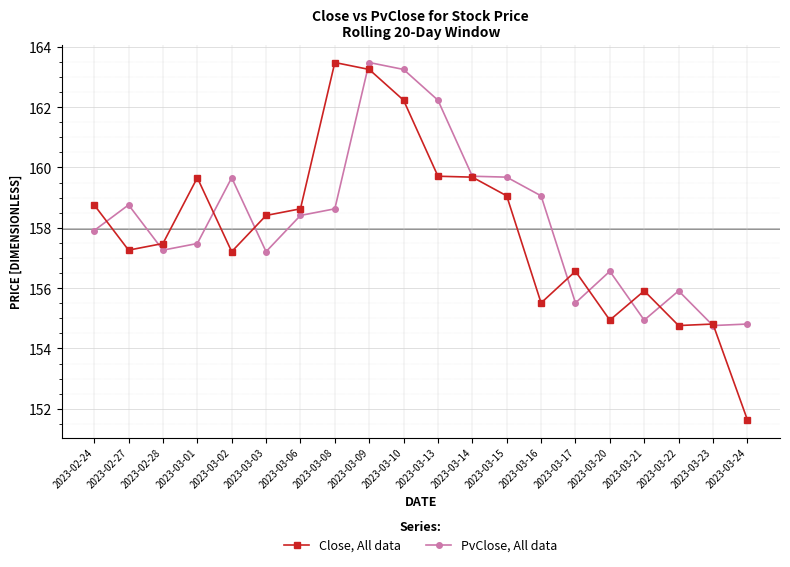

What is the sum of all PvClose, All data values?

3165.2